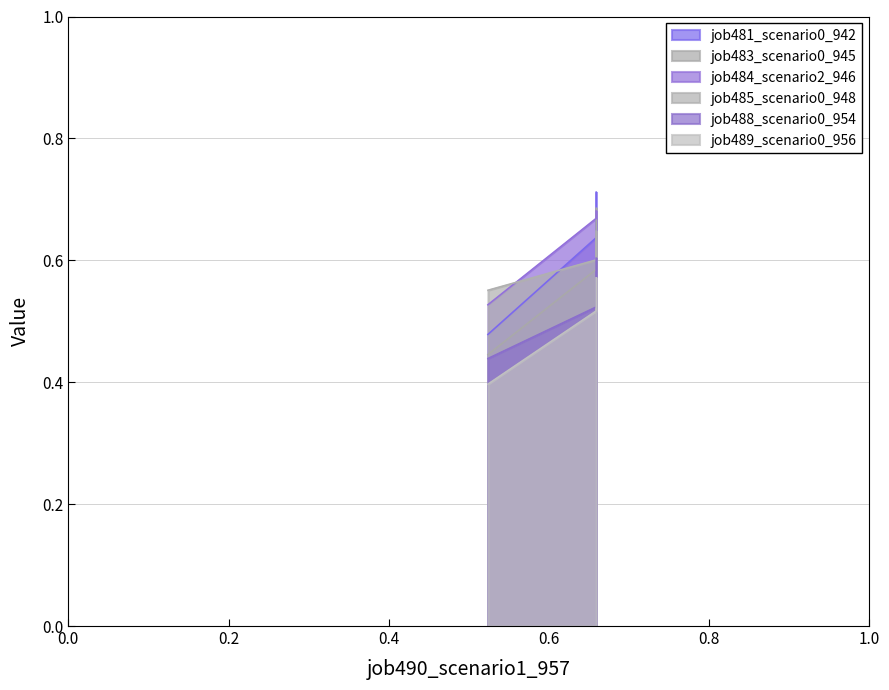

Does the chart have visible grid lines?

Yes